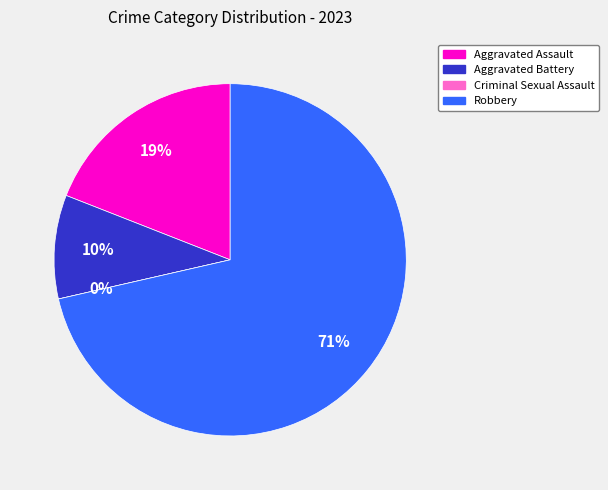

Does Robbery account for over 50% of the chart?

Yes